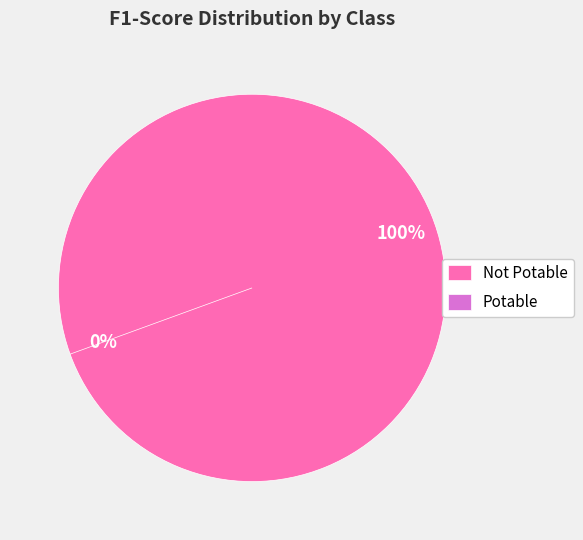

Rank the categories by value from highest to lowest.

Not Potable, Potable